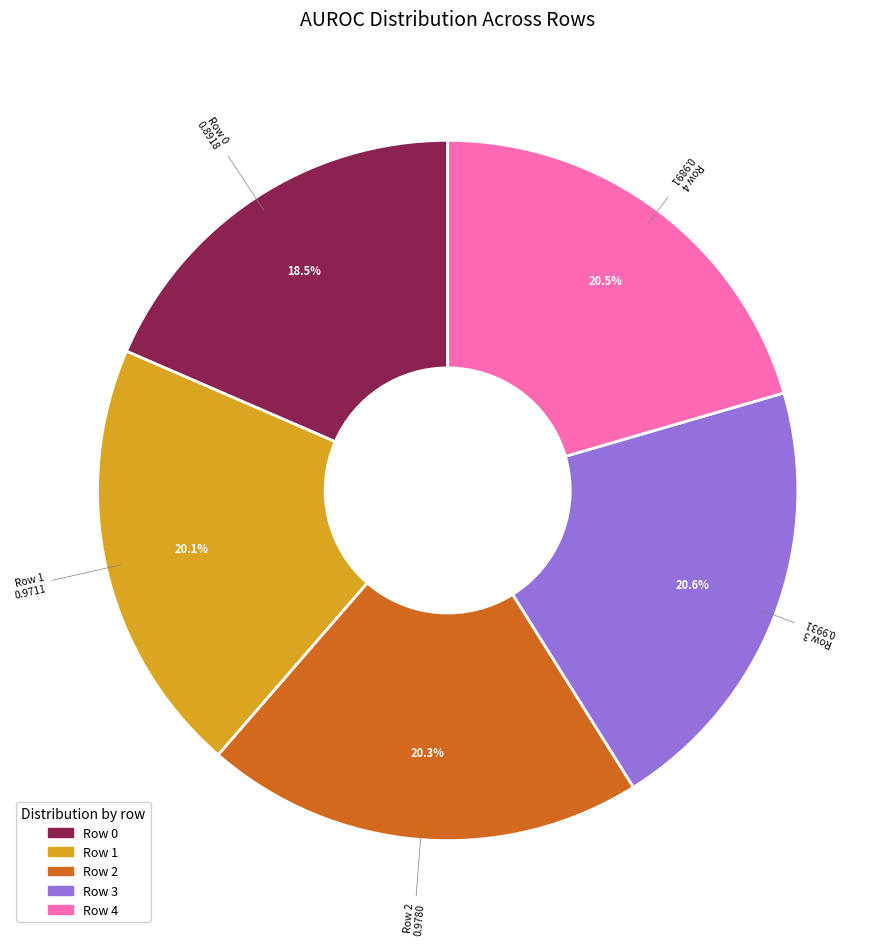

Is it true that Row 1 is 28% of the pie?

False